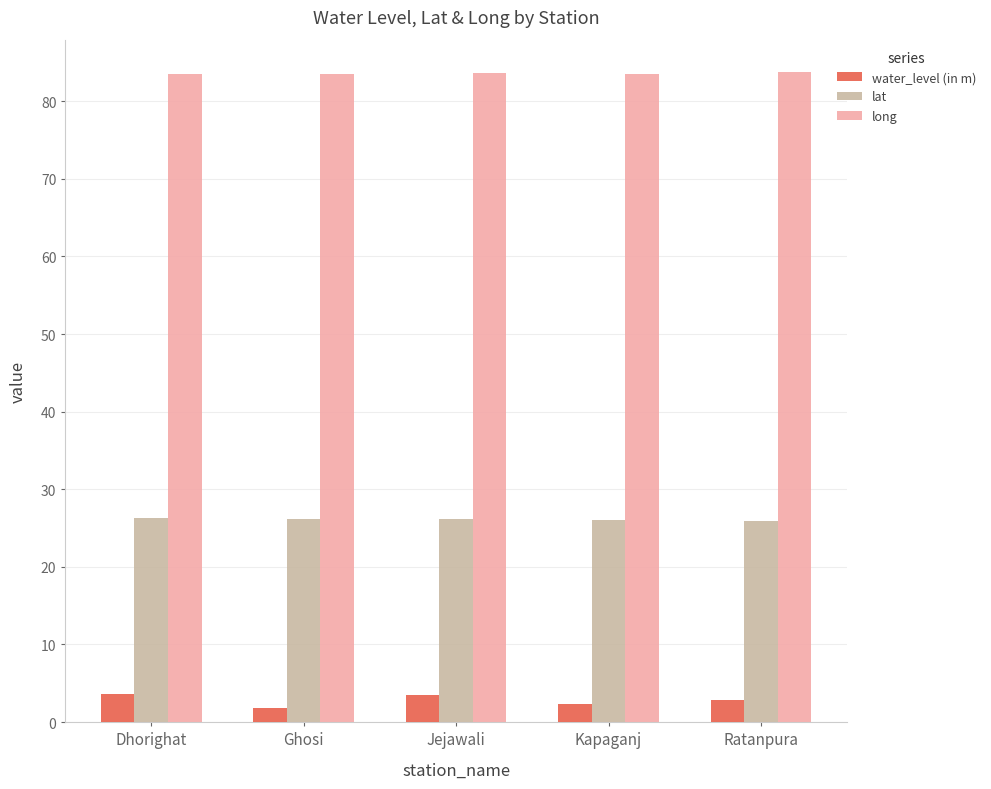

What is the spread (max minus min) of values at Dhorighat?

79.9